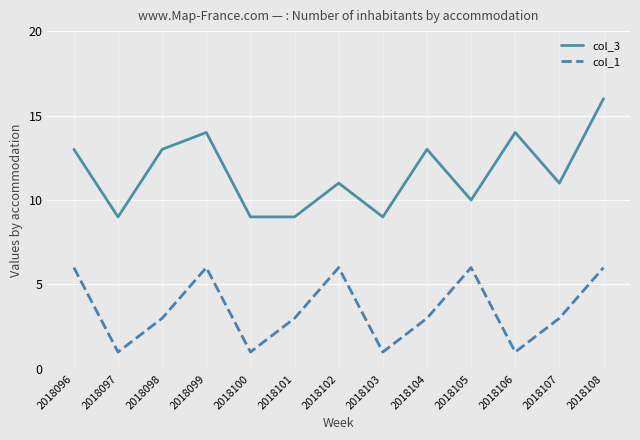

What value does the col_3 series have at 2018096?

13